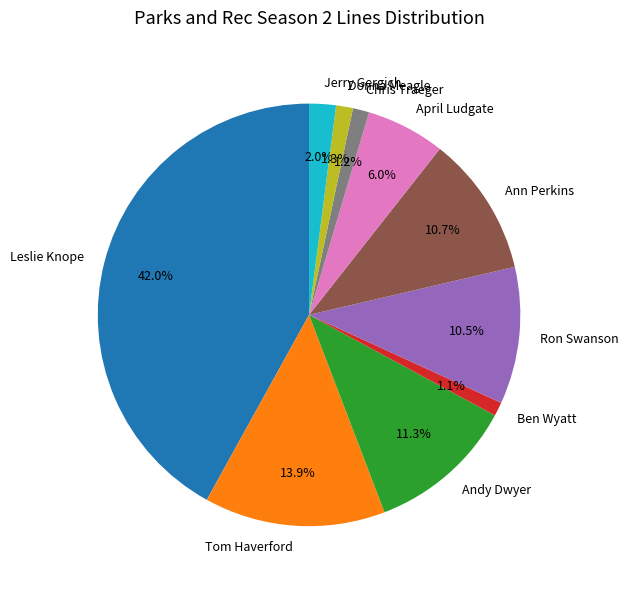

What percentage is the Ben Wyatt slice, to the nearest percent?

1%